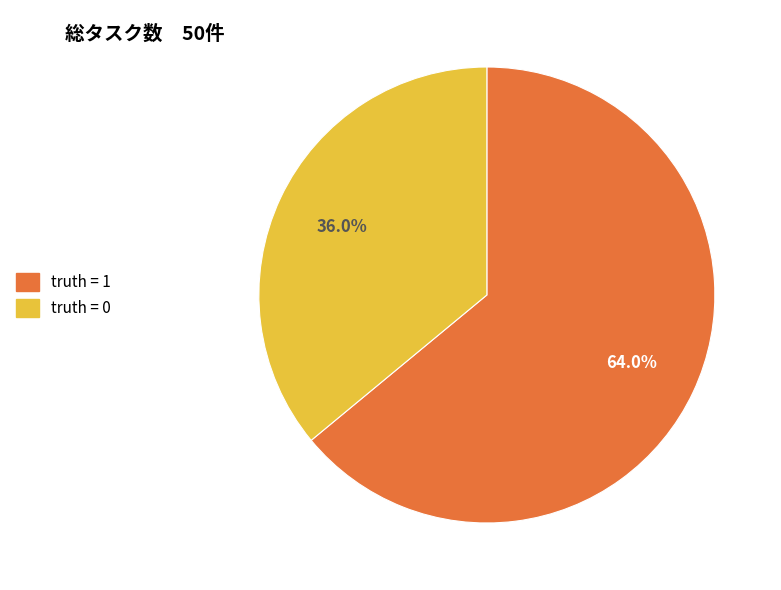

To the nearest percent, what is the difference between the truth = 0 and truth = 1 slice percentages?

28%